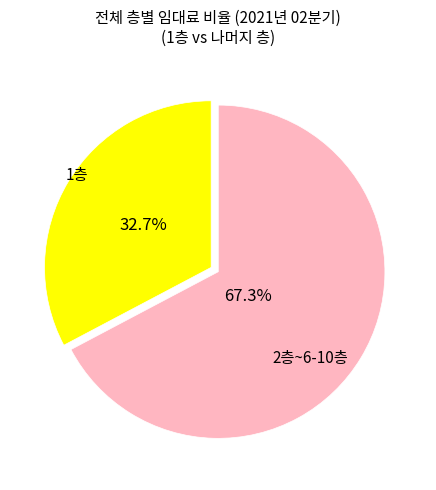

How many segments does this pie chart have?

2